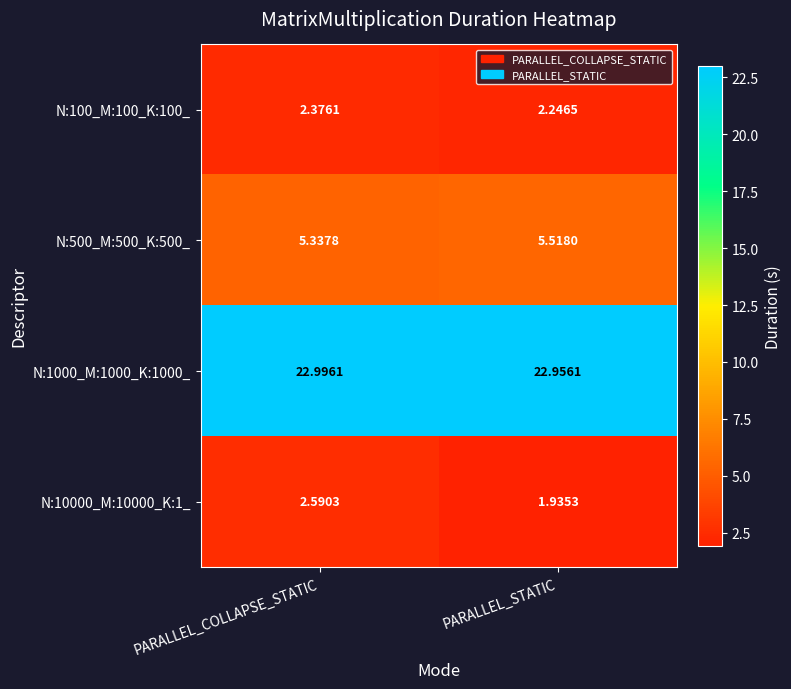

At which label is N:10000_M:10000_K:1_ closest to 2?

PARALLEL_STATIC